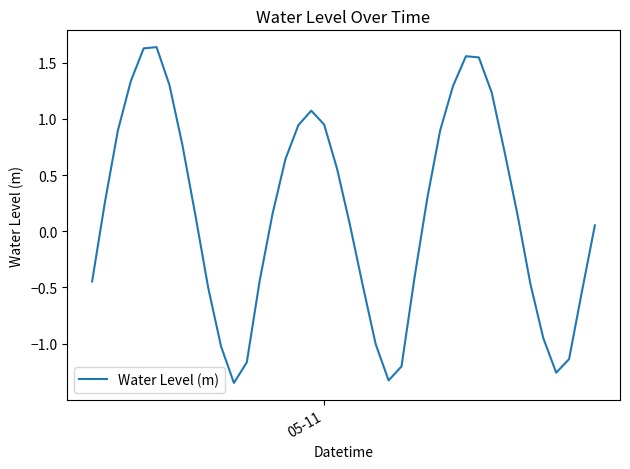

What is the difference between the maximum and minimum values?

3.0